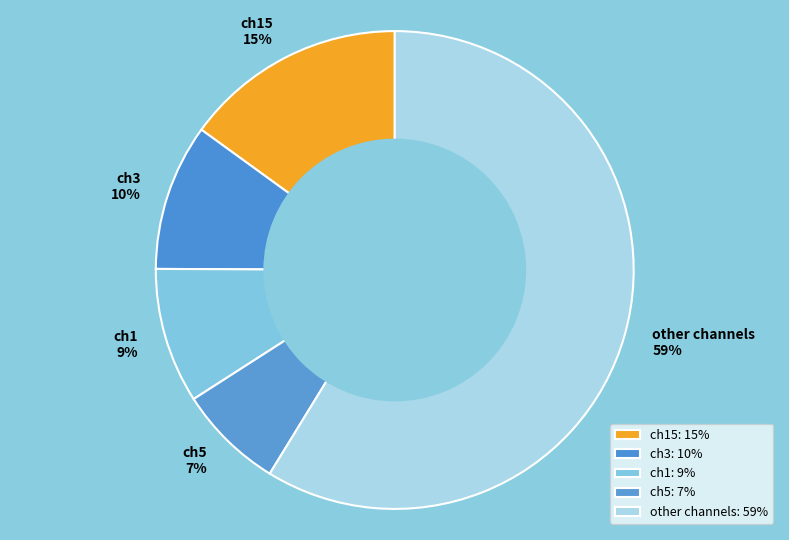

To the nearest percent, what portion does ch15 represent?

15%